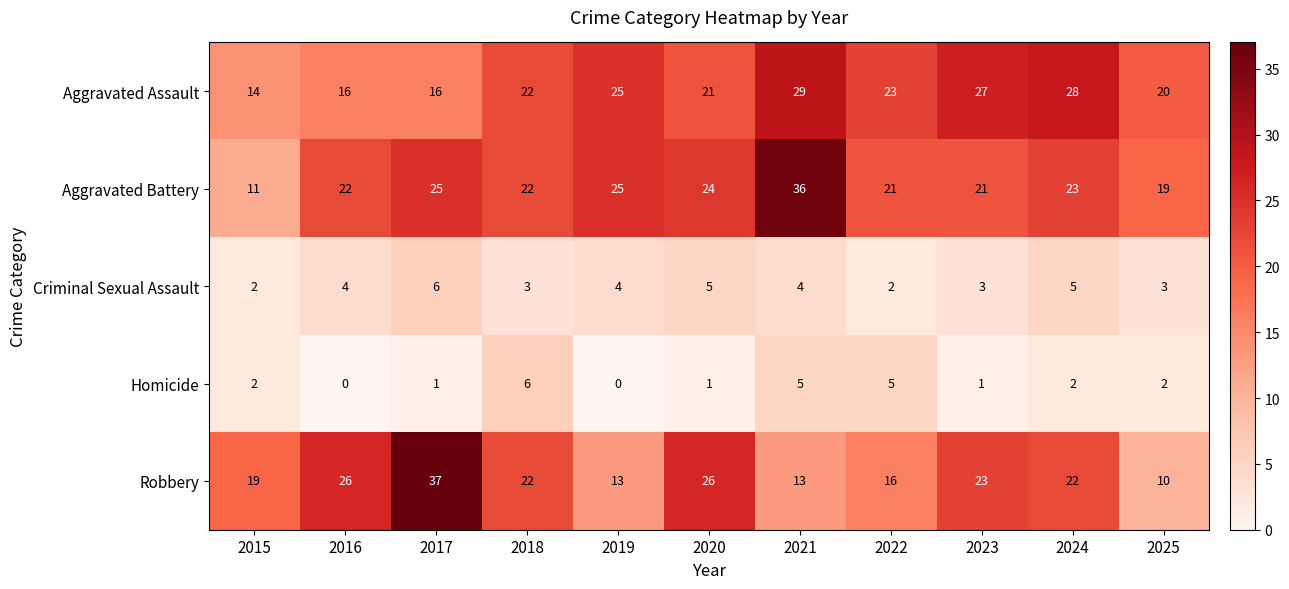

What is the difference between the Homicide values at 2022 and 2019?

5